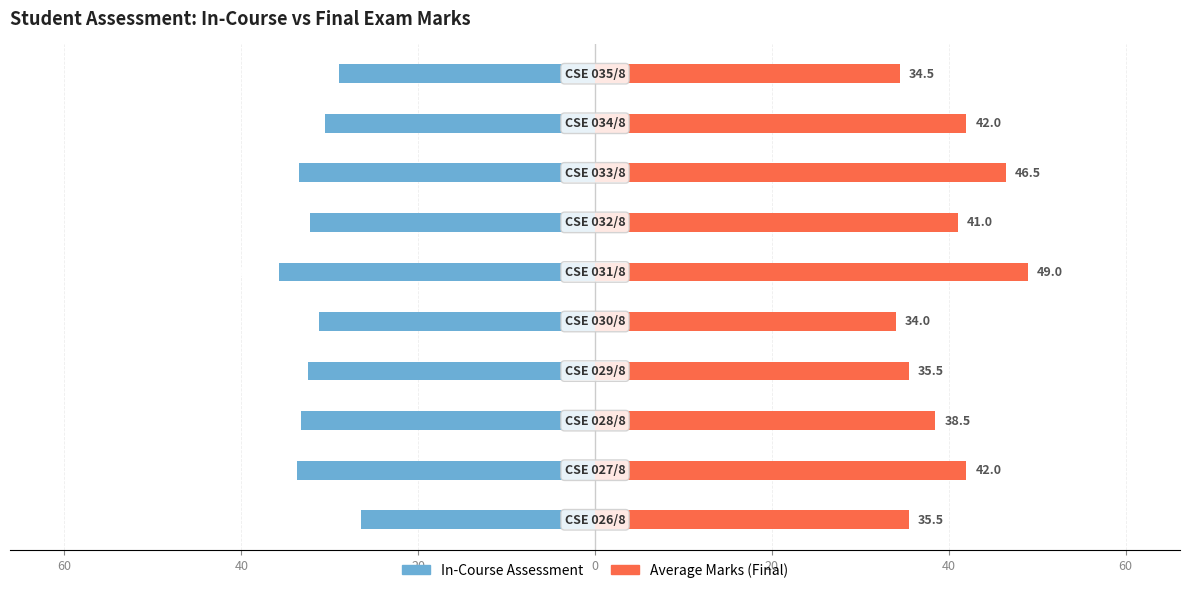

What is the difference between the maximum and minimum values in the In-Course Assessment series?

9.2